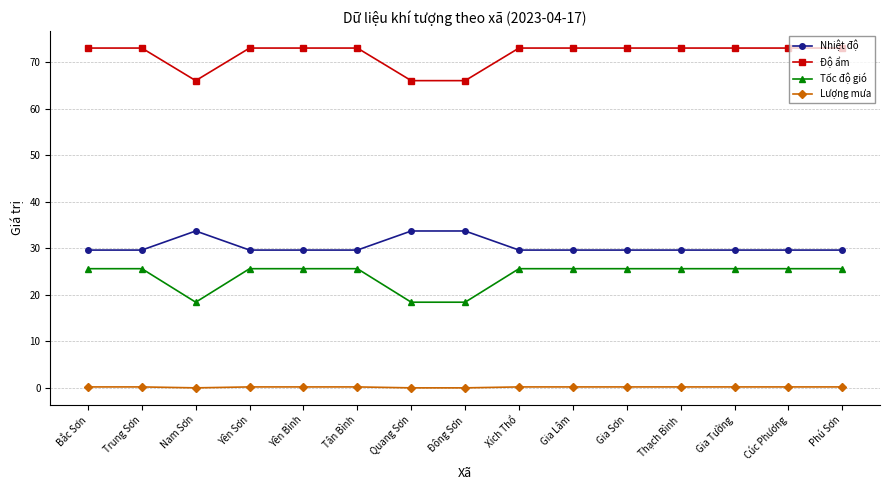

What is the approximate value of Độ ẩm at Quang Sơn?

66.0